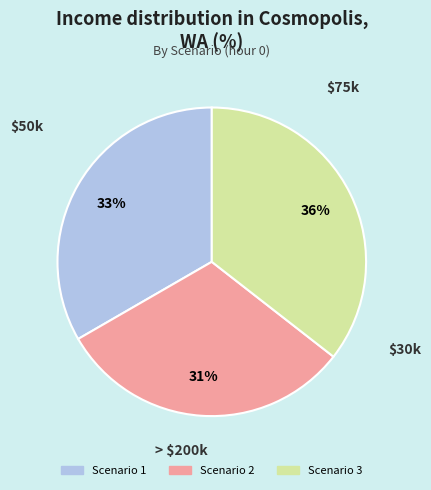

Does Scenario 3 represent more than half of the total?

No